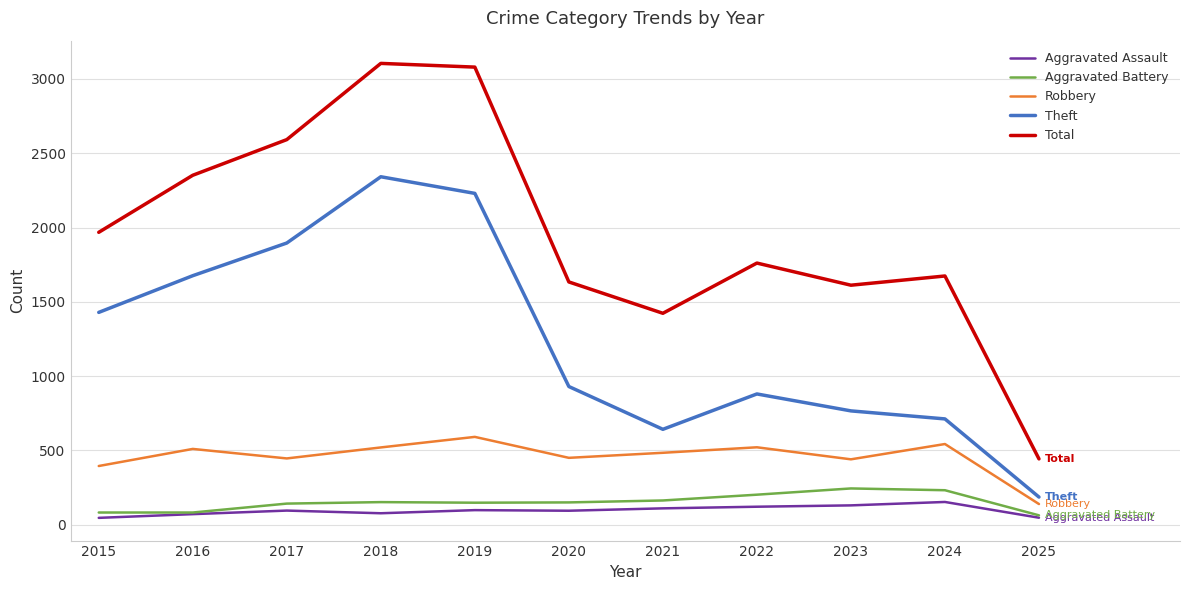

Is the value of Total at 2019 greater than the value of Theft at 2022?

Yes